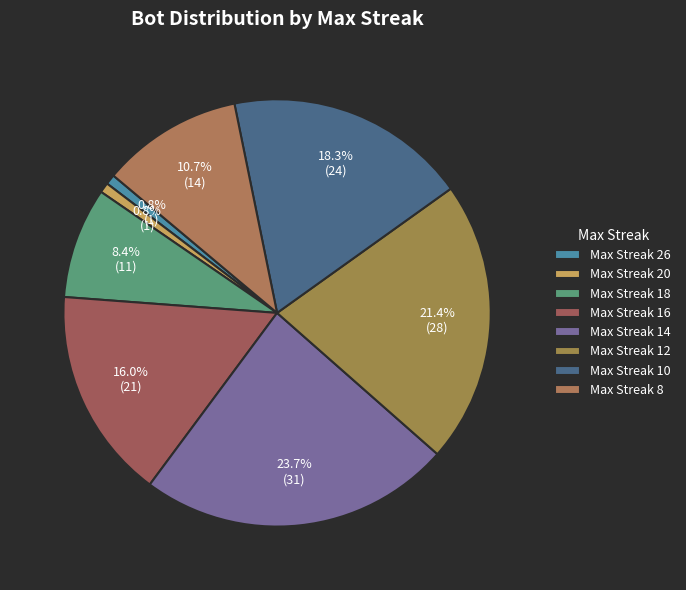

How many slices are in this pie chart?

8